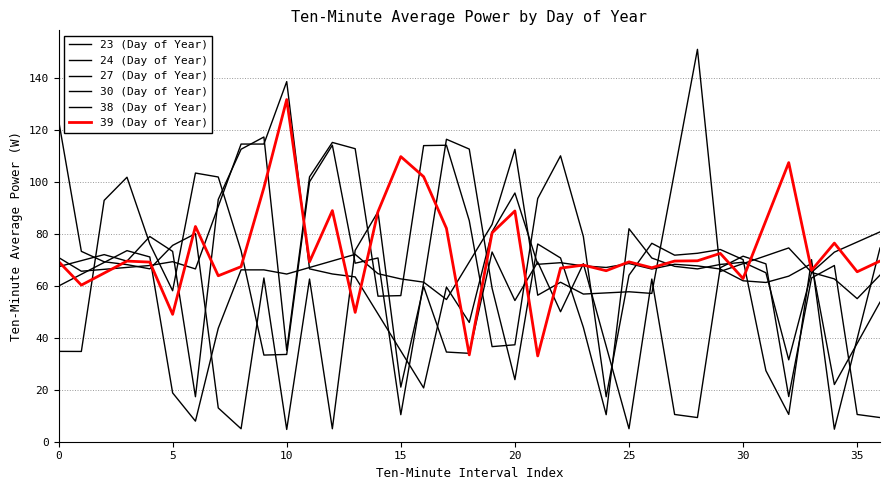

True or false: 30 (Day of Year) and 39 (Day of Year) intersect in this chart.

True